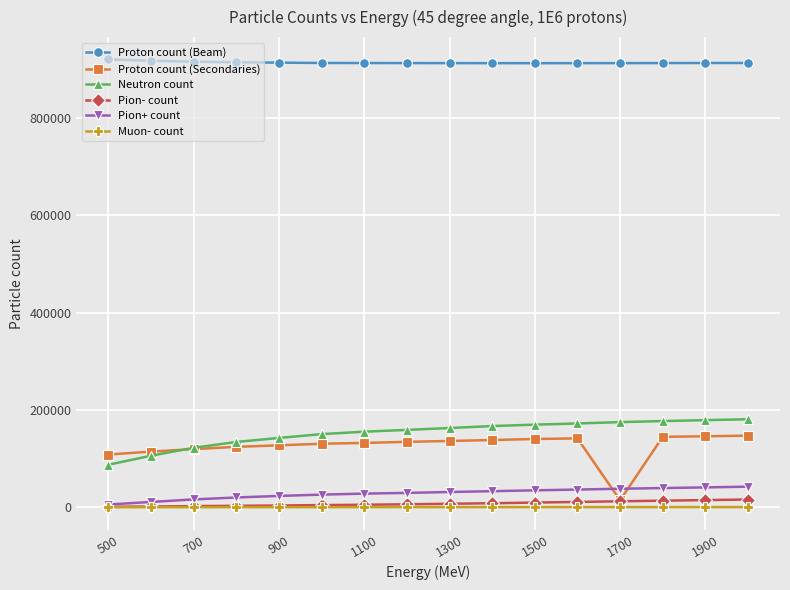

What is the minimum value for Neutron count?

87281